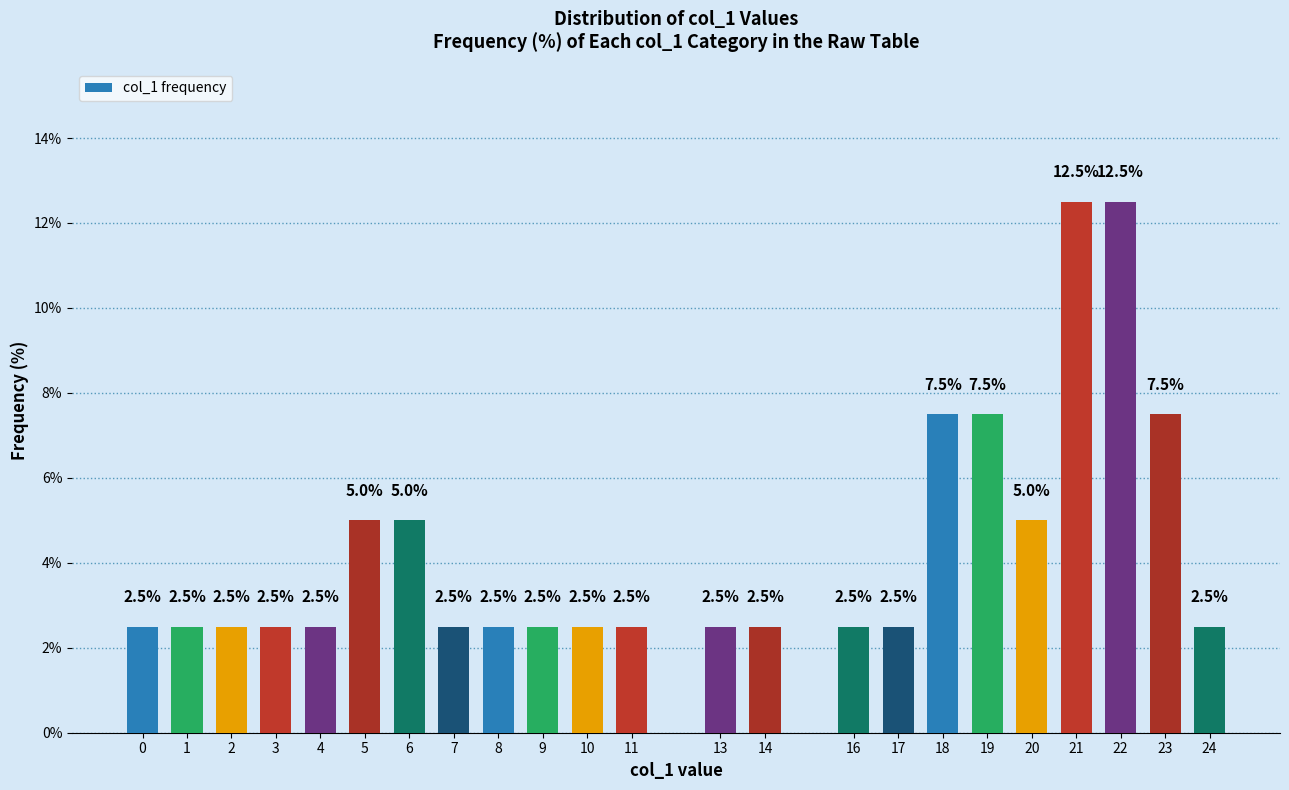

Does the chart contain any negative values?

No